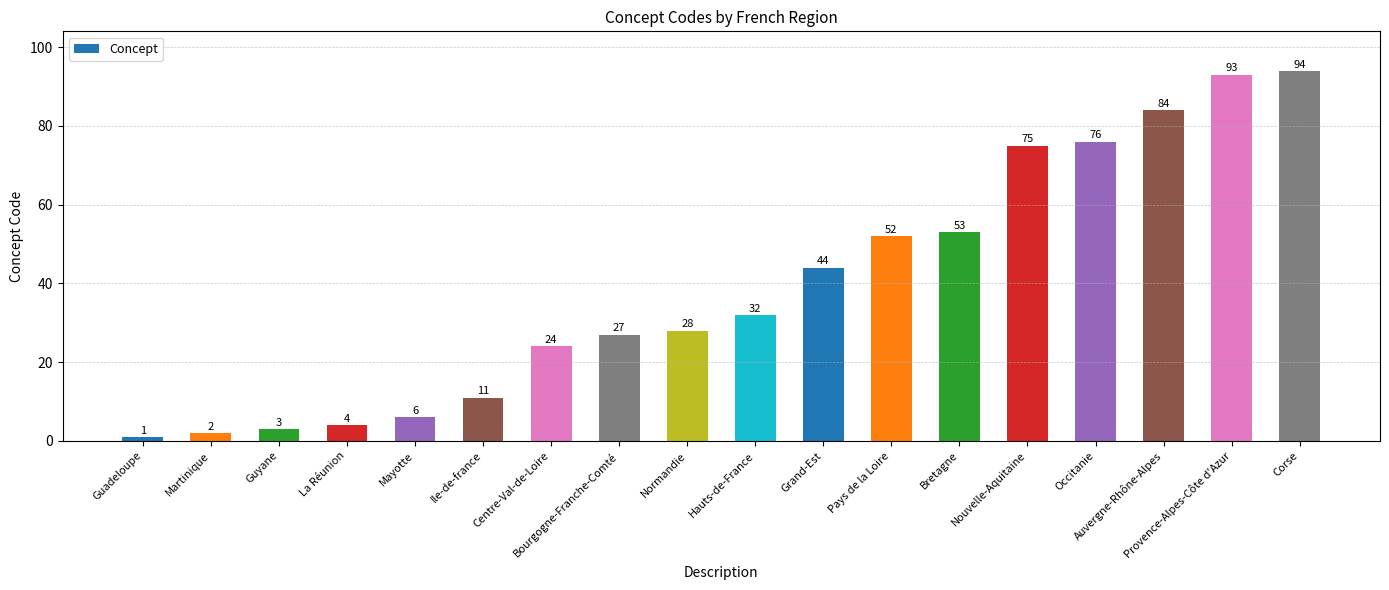

What is the minimum value shown in the chart?

1